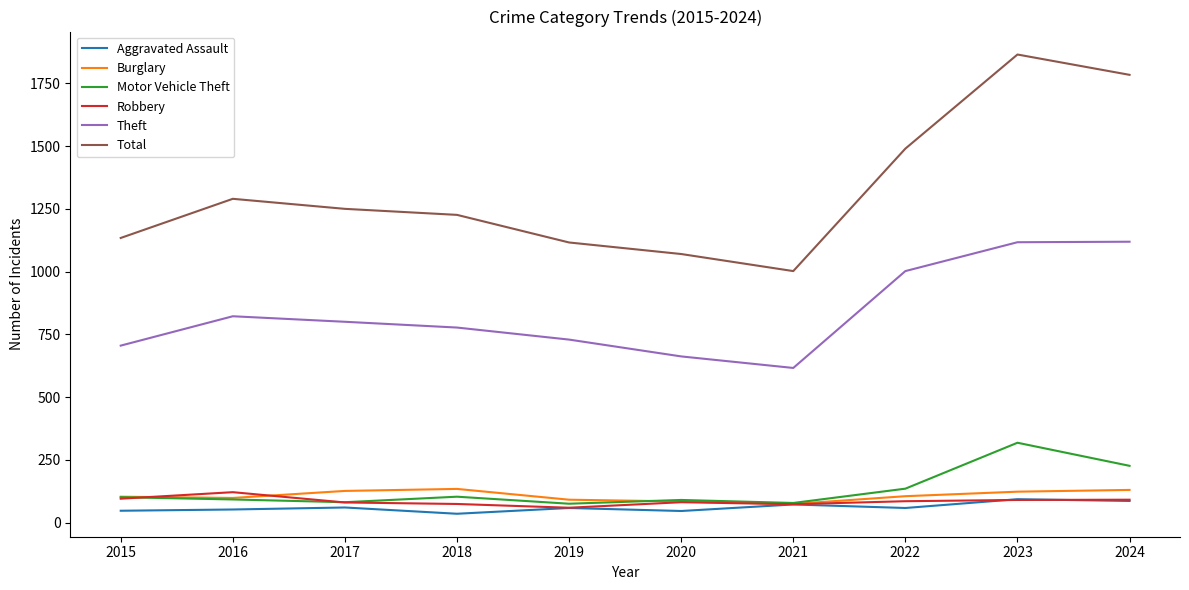

What is the approximate value of Robbery at 2016?

121